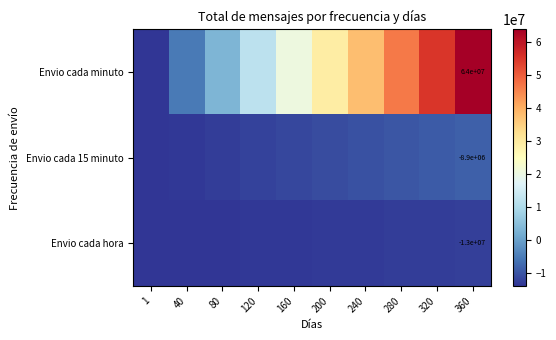

The Envio cada hora series shows -21742668 at 80. True or false?

False